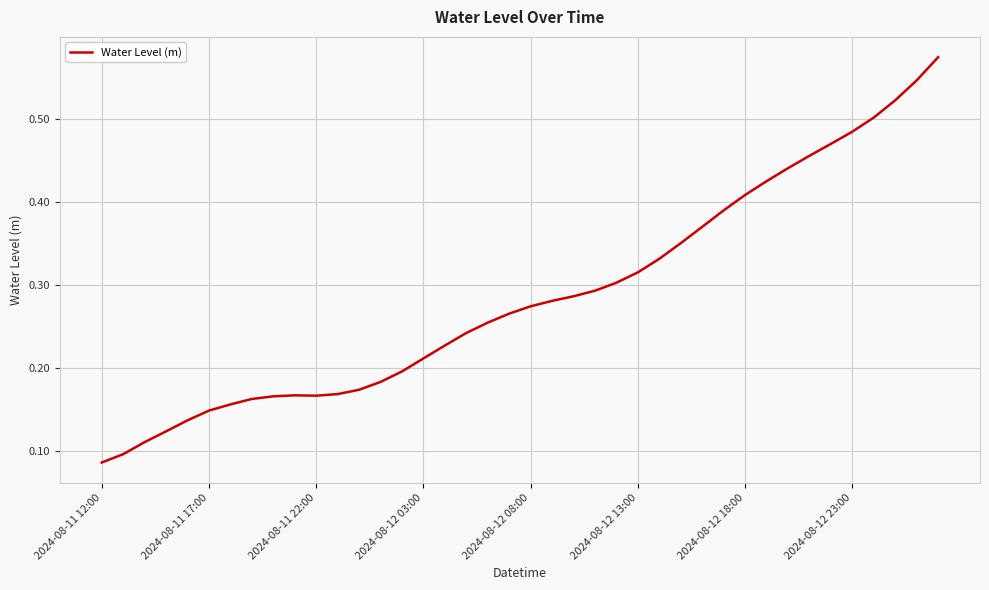

Where is the first local maximum?

9